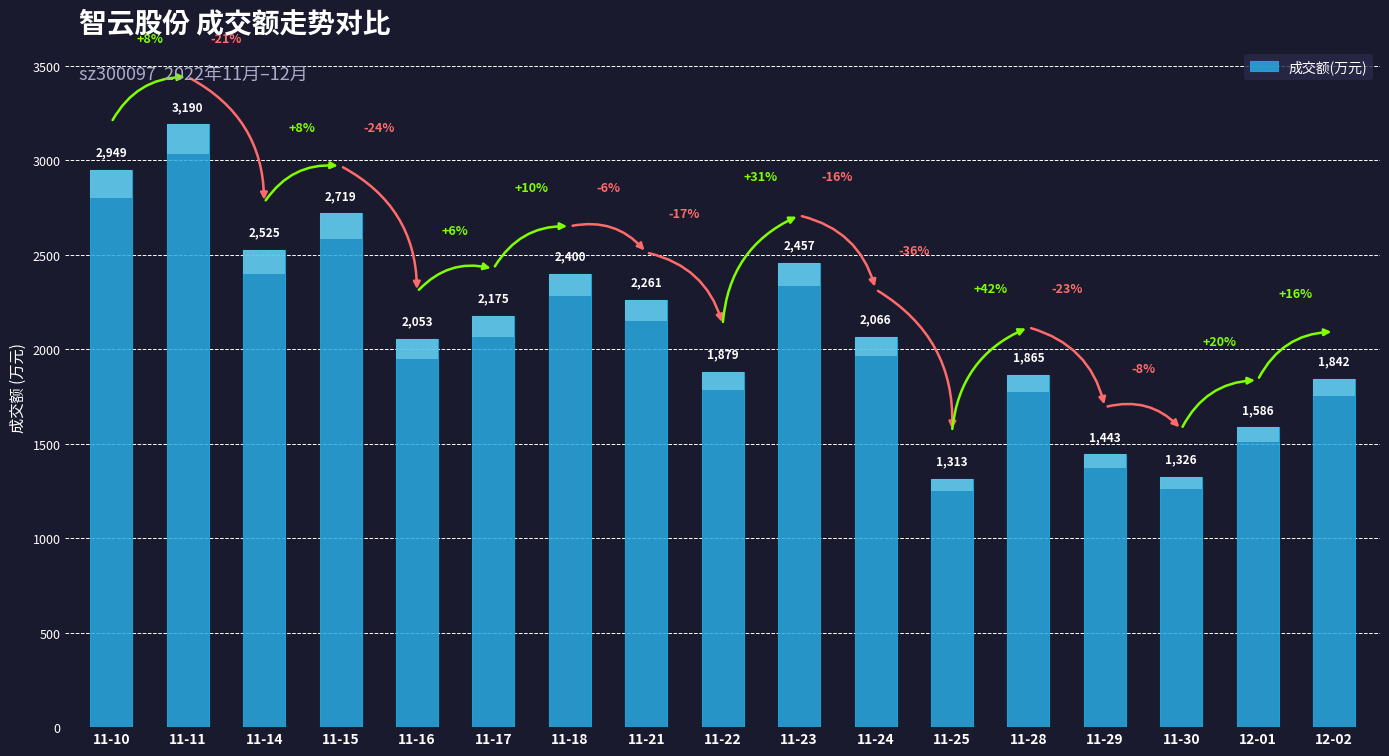

True or false: the data shows 2400 at 11-18.

True